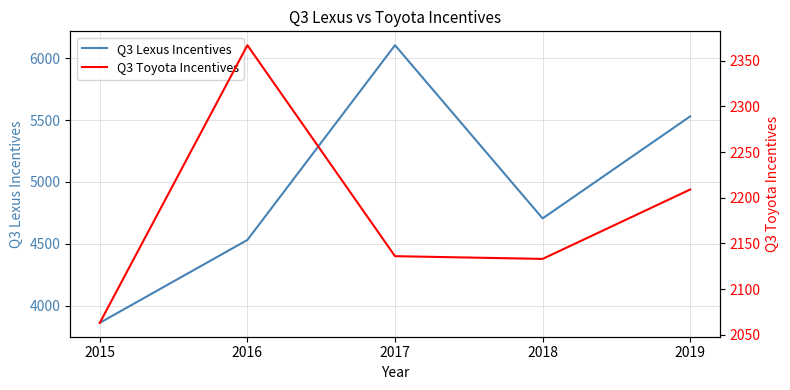

True or false: Q3 Toyota Incentives and Q3 Lexus Incentives intersect in this chart.

False